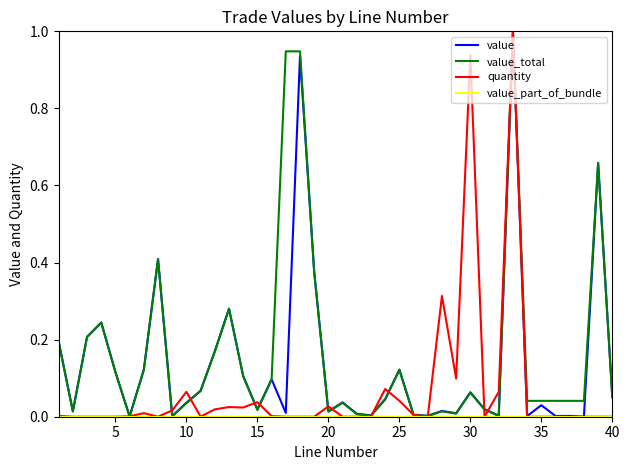

What is the maximum value shown in the chart?

1.0